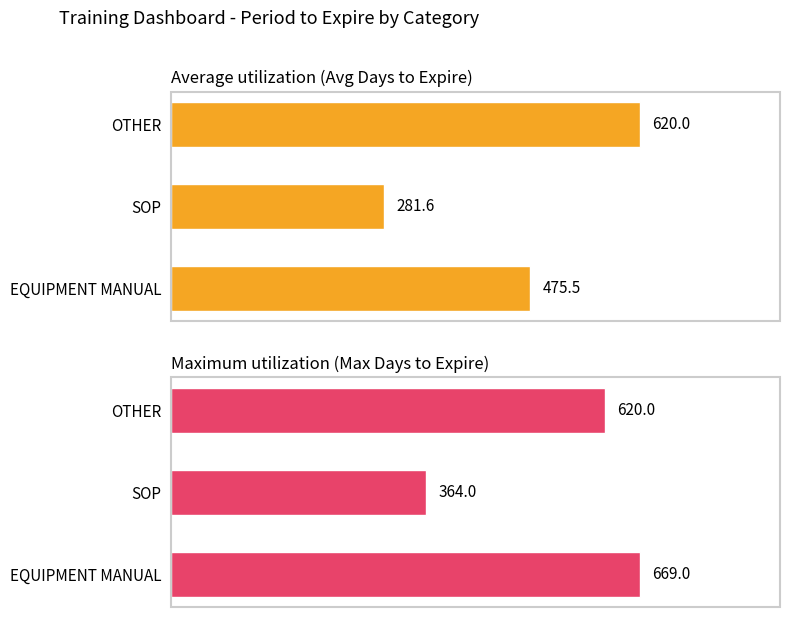

Is it true that Maximum utilization (Max Days to Expire) equals 180.7 at 2?

False